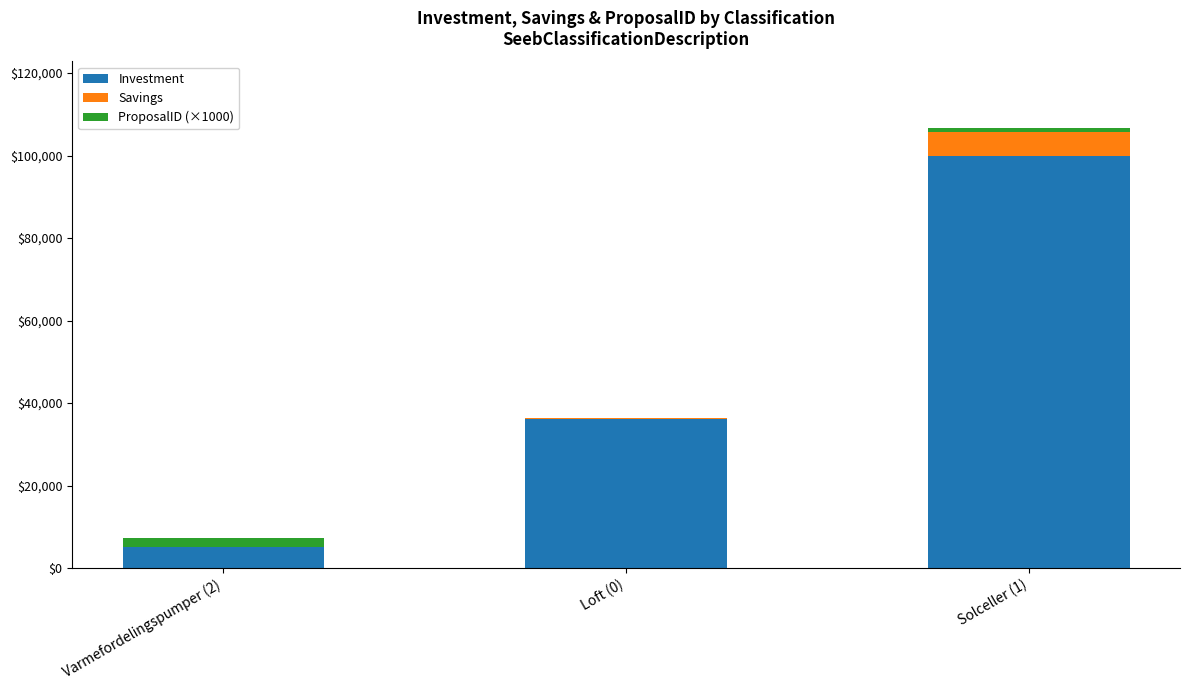

Which category has the highest value in the Investment series?

Solceller (1)